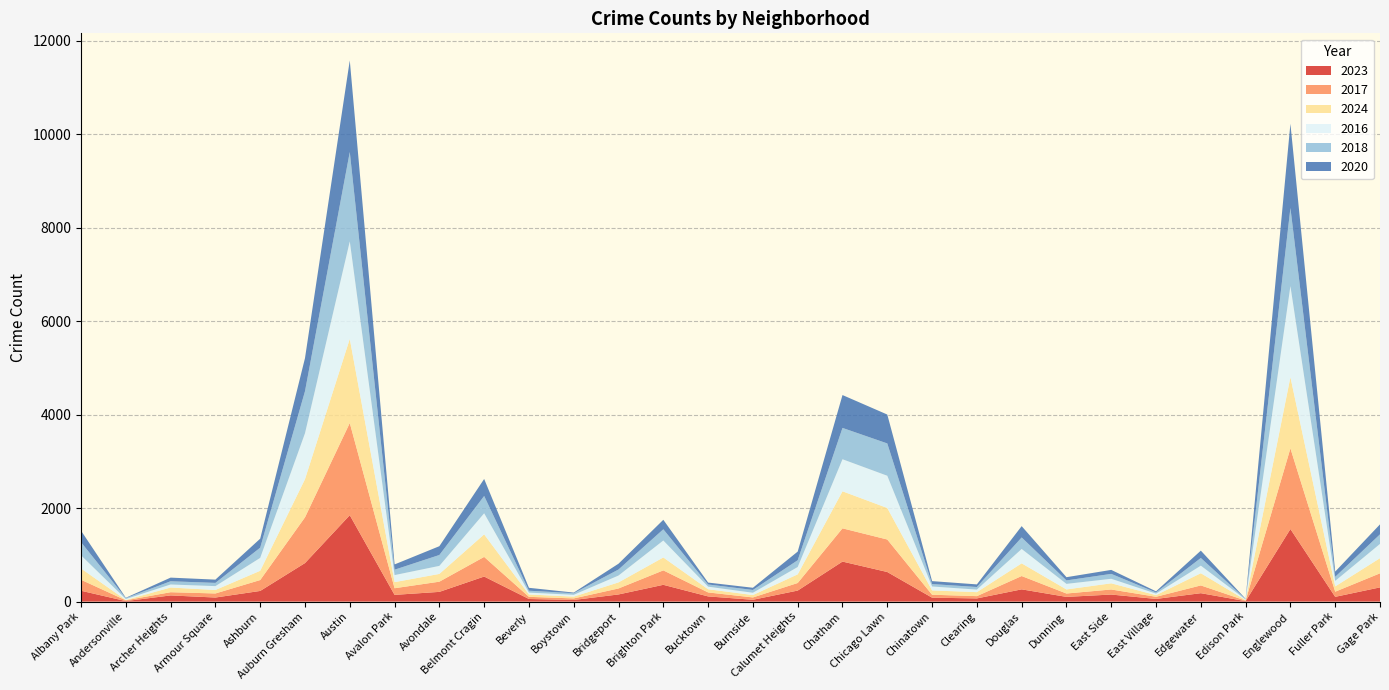

Reading left to right, list all the values displayed in this chart.

2023: 232	11	132	87	228	824	1848	144	208	536	56	35	153	359	111	39	236	856	633	84	68	262	101	151	57	180	10	1552	102	304
2017: 235	17	69	87	233	978	1972	142	218	420	46	33	128	309	85	50	162	711	695	63	49	285	72	108	46	166	12	1726	110	301
2024: 241	7	100	74	198	816	1799	130	166	482	50	38	130	276	68	51	185	792	674	92	85	271	87	132	35	261	11	1522	113	324
2016: 282	20	65	83	276	983	2086	151	172	451	40	39	147	363	55	49	157	686	690	84	55	308	119	97	32	162	12	1948	118	305
2018: 281	19	69	69	218	898	1912	115	233	370	41	34	129	240	47	60	145	670	691	52	55	246	74	105	26	164	9	1672	87	205
2020: 246	8	78	70	193	708	1959	113	188	364	62	14	124	203	41	47	185	703	618	63	56	242	69	85	24	157	5	1801	112	213